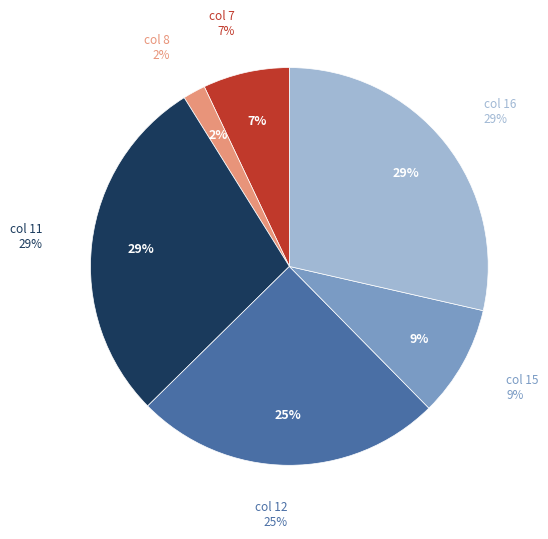

What percentage is the 15 slice, to the nearest percent?

9%